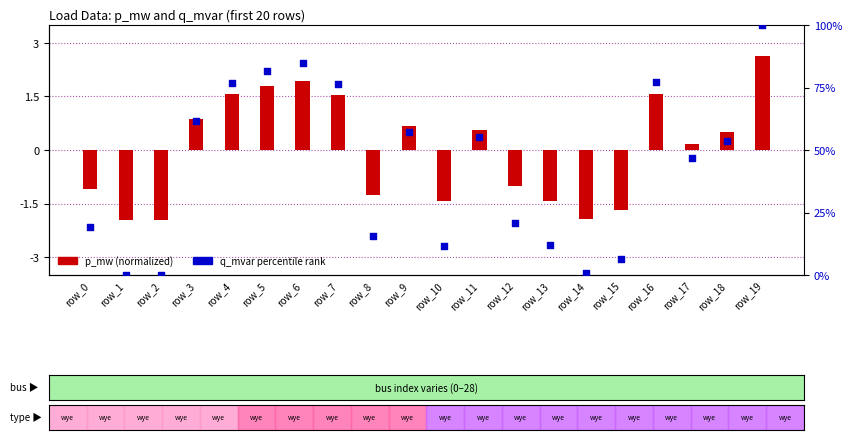

Between row_3 and row_5, which is larger?

row_5